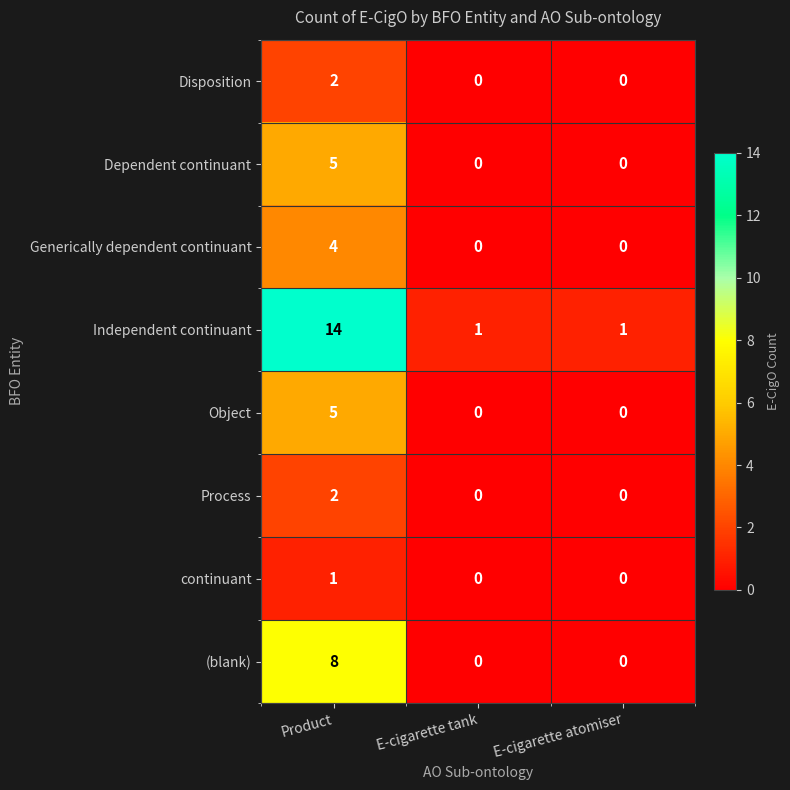

Count the Dependent continuant values in the range 0 to 5.

3